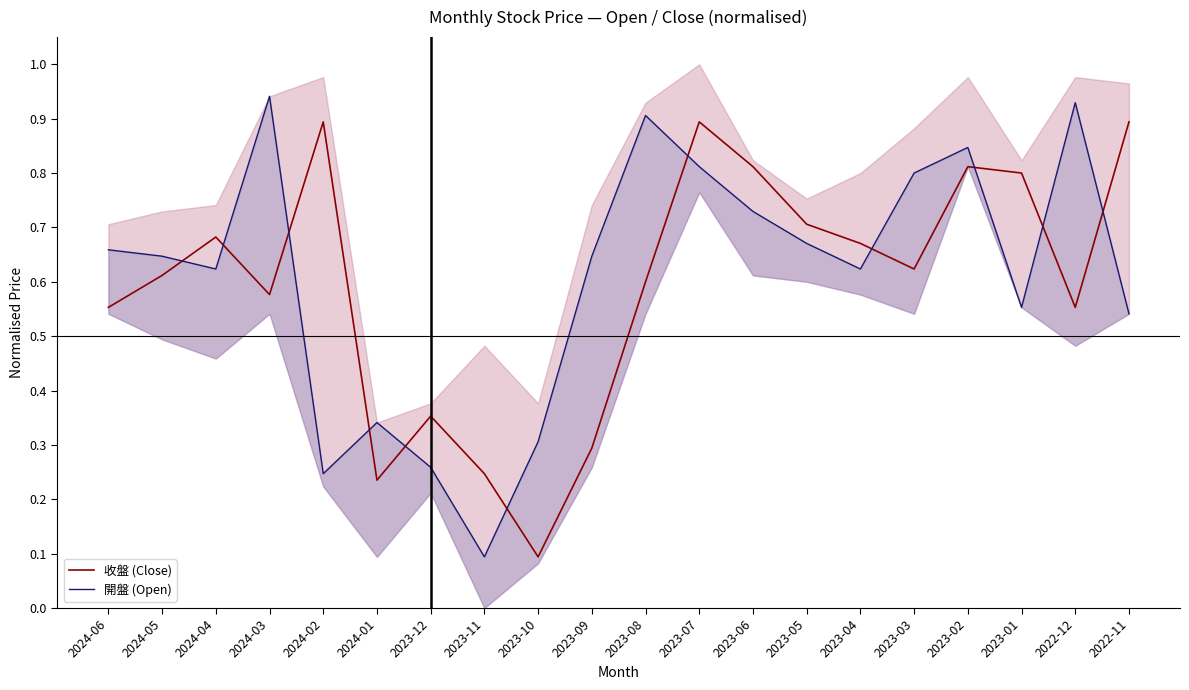

Rank the categories by 開盤 (Open) value from highest to lowest.

2024-03, 2022-12, 2023-08, 2023-02, 2023-07, 2023-03, 2023-06, 2023-05, 2024-06, 2024-05, 2023-09, 2024-04, 2023-04, 2023-01, 2022-11, 2024-01, 2023-10, 2023-12, 2024-02, 2023-11